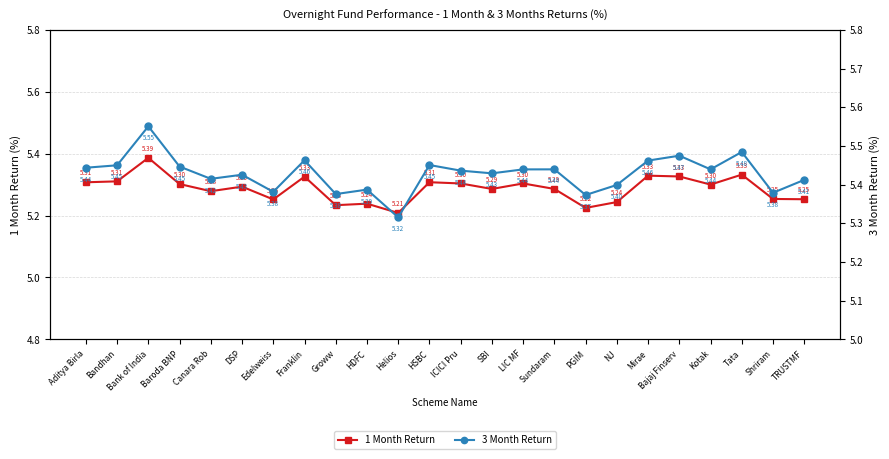

Is this an area chart (filled region under the line)?

No